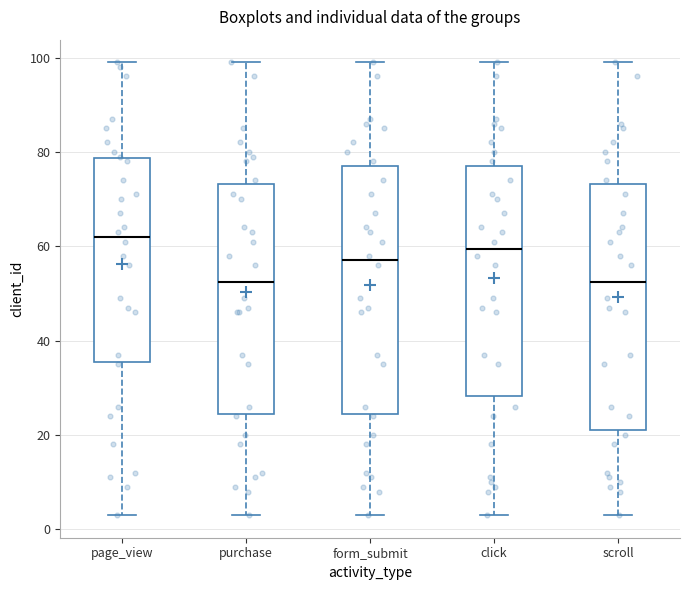

Reading left to right, read every box against the y-axis: the position of its median line, the range the box covers, and the ends of its whiskers. The values are not printed on the chart, so give them approximately, as read against the axis.

page_view: median 62, box 36 to 78, whiskers 4 to 100
purchase: median 52, box 24 to 74, whiskers 4 to 100
form_submit: median 58, box 24 to 78, whiskers 4 to 100
click: median 60, box 28 to 78, whiskers 4 to 100
scroll: median 52, box 22 to 74, whiskers 4 to 100